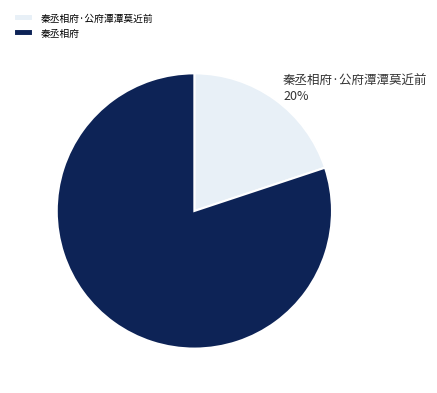

Between 秦丞相府 and 秦丞相府·公府潭潭莫近前, which is larger?

秦丞相府